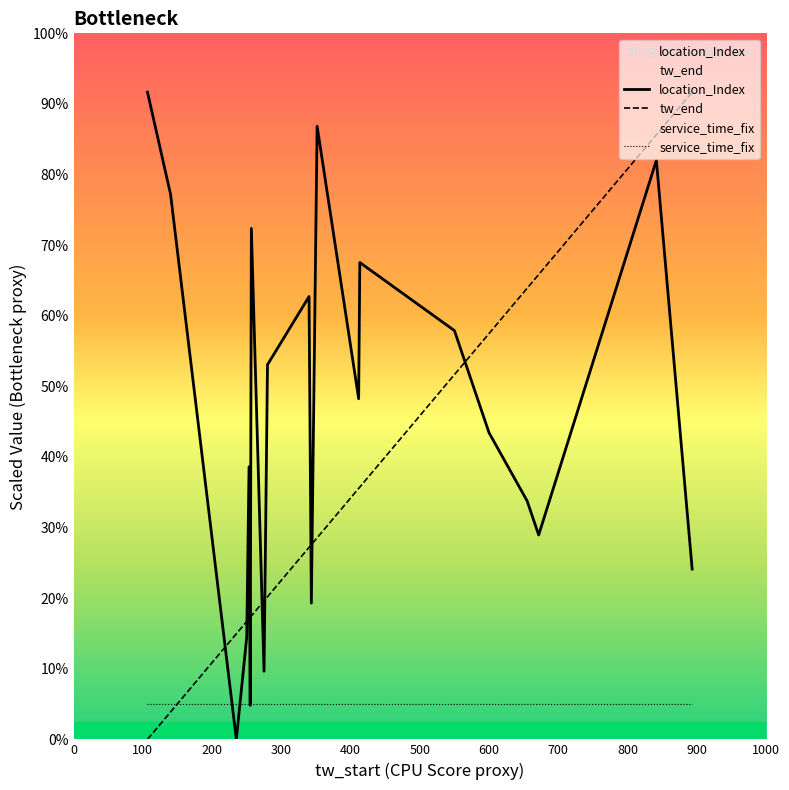

Count the number of categories in the chart.

20